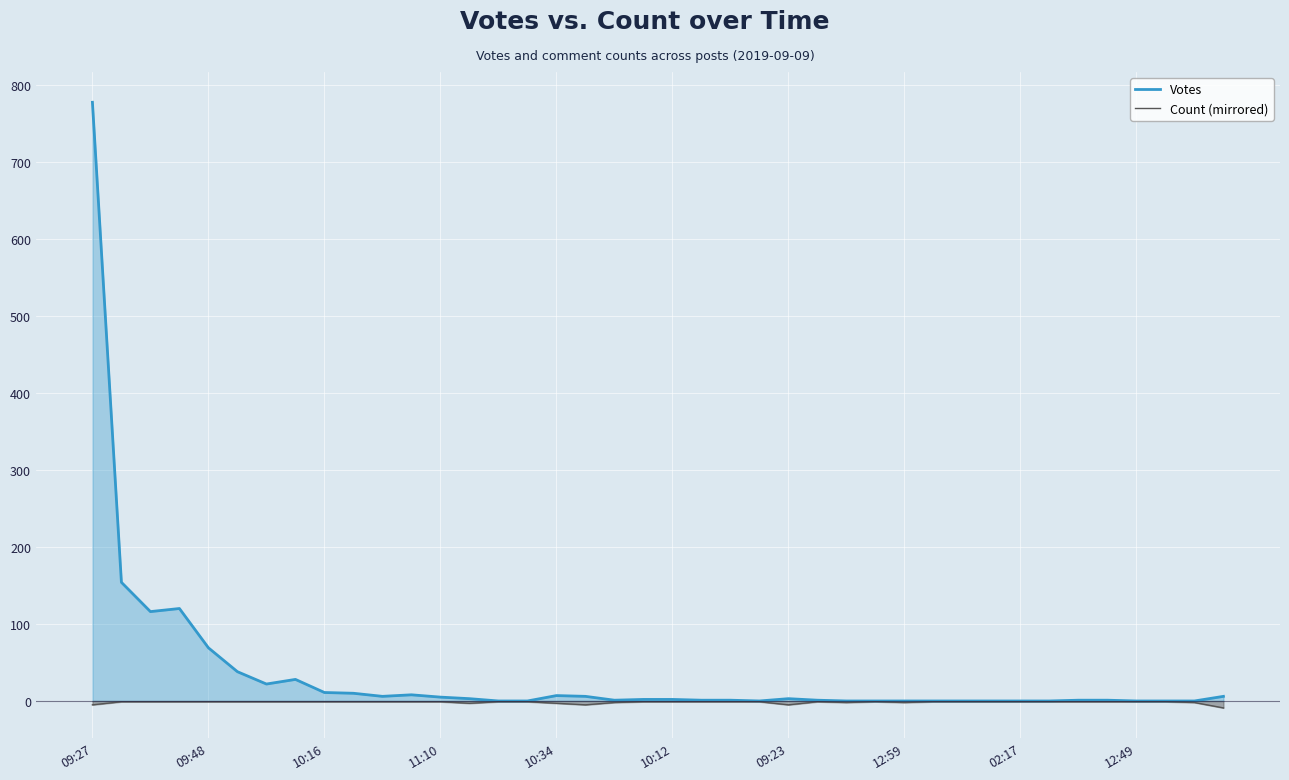

Reading left to right, what are all the values shown in this chart?

Votes: 777	154	116	120	69	38	22	28	11	10	6	8	5	3	0	0	7	6	1	2	2	1	1	0	3	1	0	0	0	0	0	0	0	0	1	1	0	0	0	6
Count (mirrored): -5	-1	-1	-1	-1	-1	-1	-1	-1	-1	-1	-1	-1	-3	-1	-1	-3	-5	-2	-1	-1	-1	-1	-1	-5	-1	-2	-1	-2	-1	-1	-1	-1	-1	-1	-1	-1	-1	-2	-9